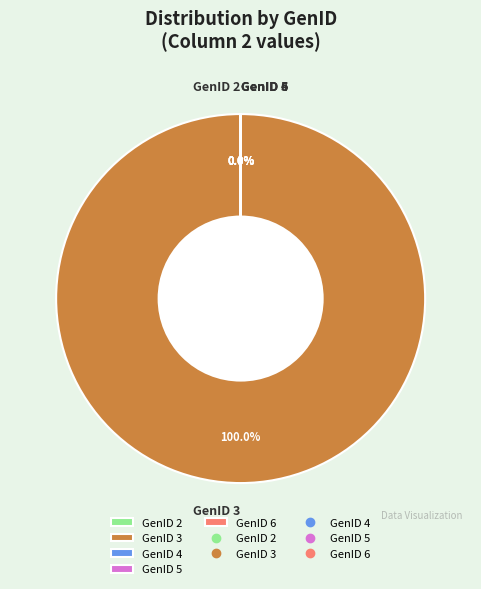

To the nearest percent, what is the average slice percentage?

20%